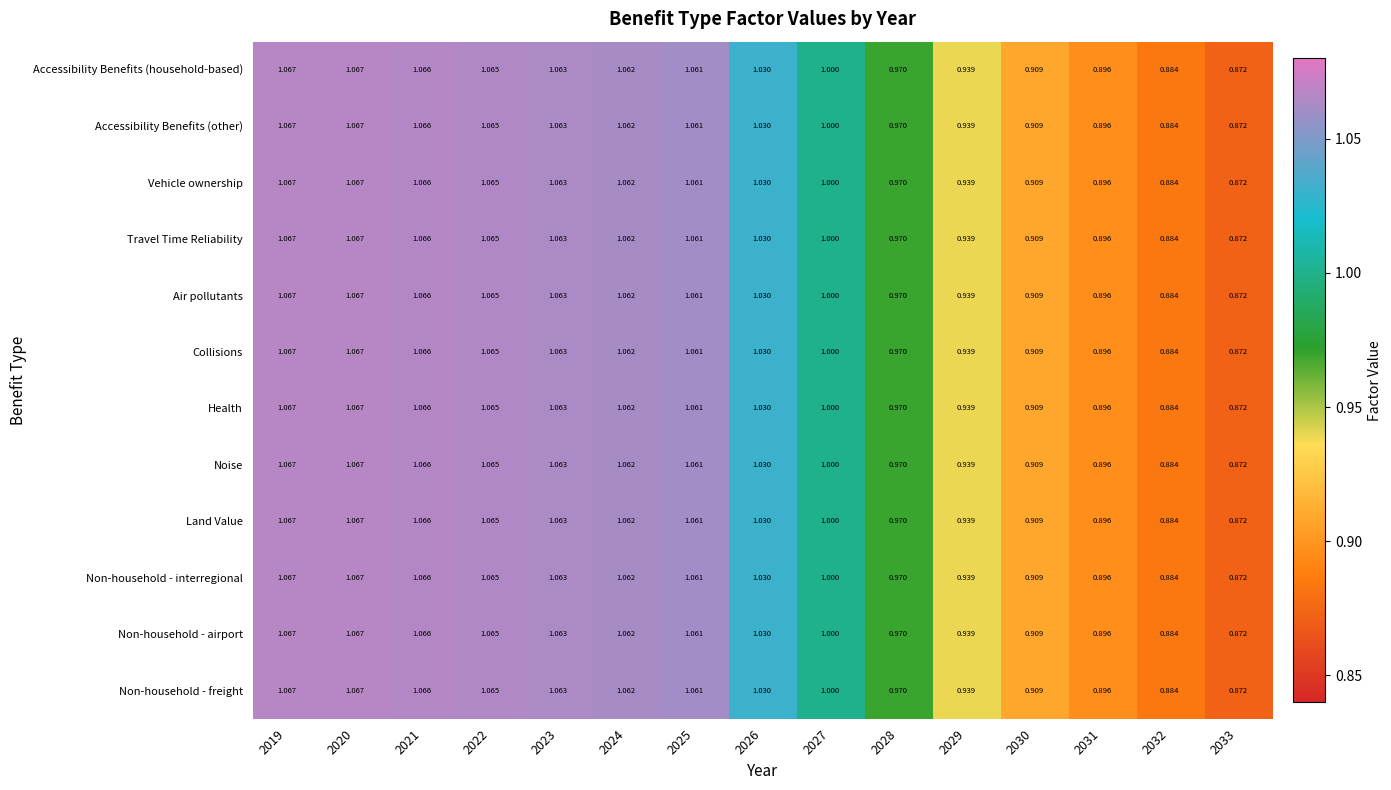

Is the value of Non-household - airport at 2031 greater than the value of Collisions at 2019?

No